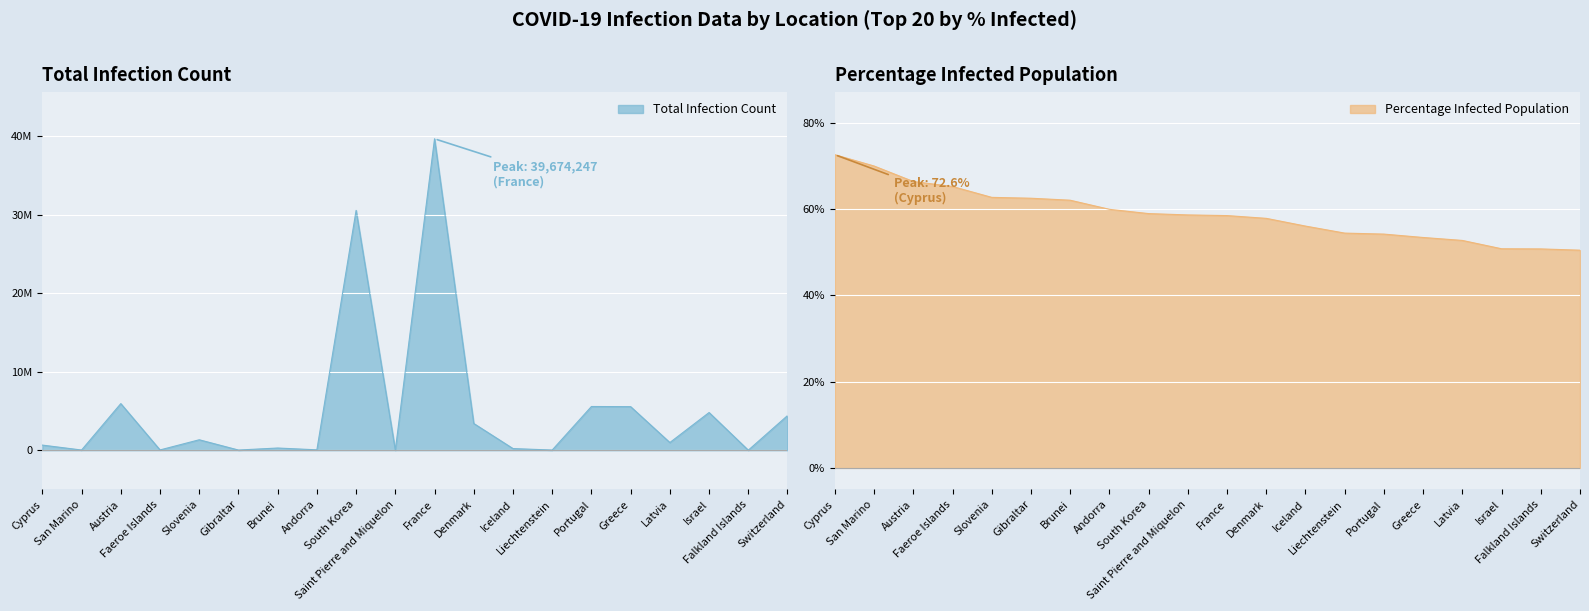

True or false: Total Infection Count and Percentage Infected Population intersect in this chart.

False